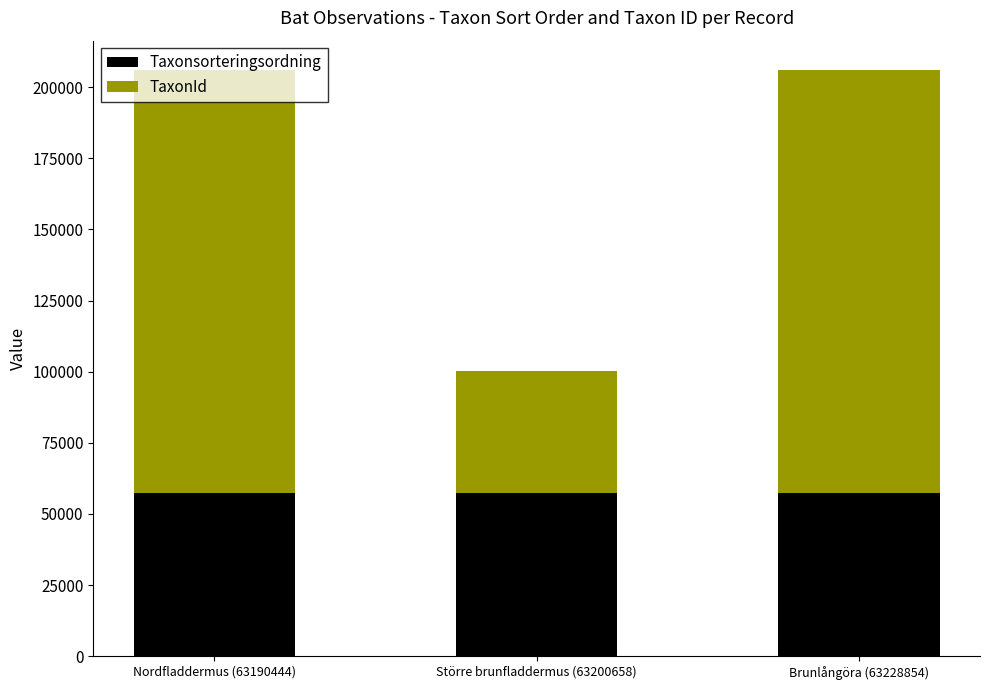

True or false: Taxonsorteringsordning has a value of 17866 at Nordfladdermus (63190444).

False